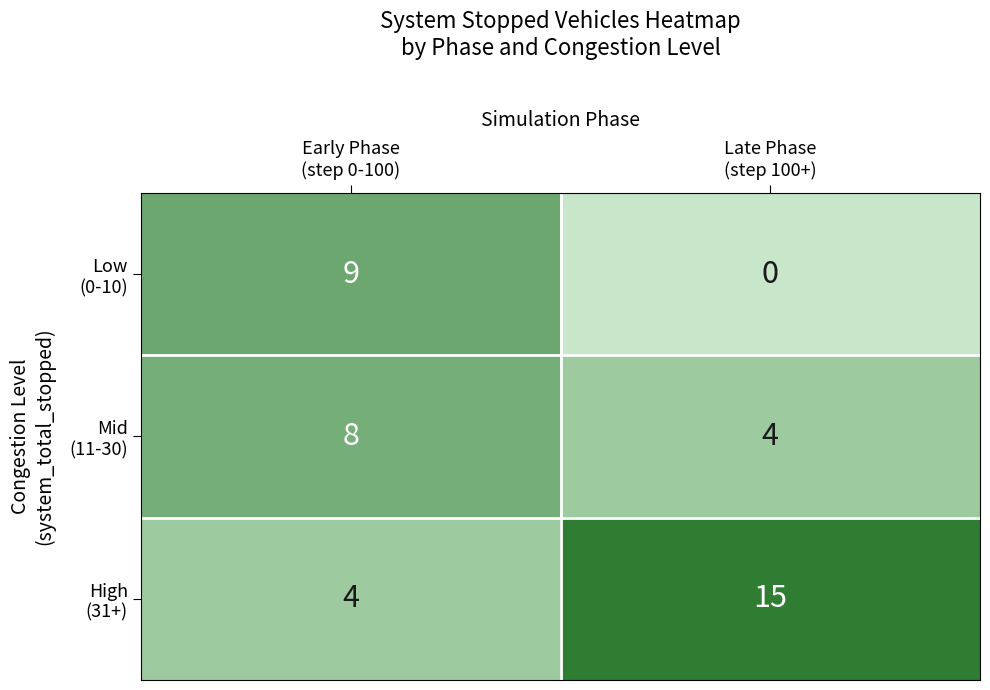

What is the maximum value shown in the chart?

15